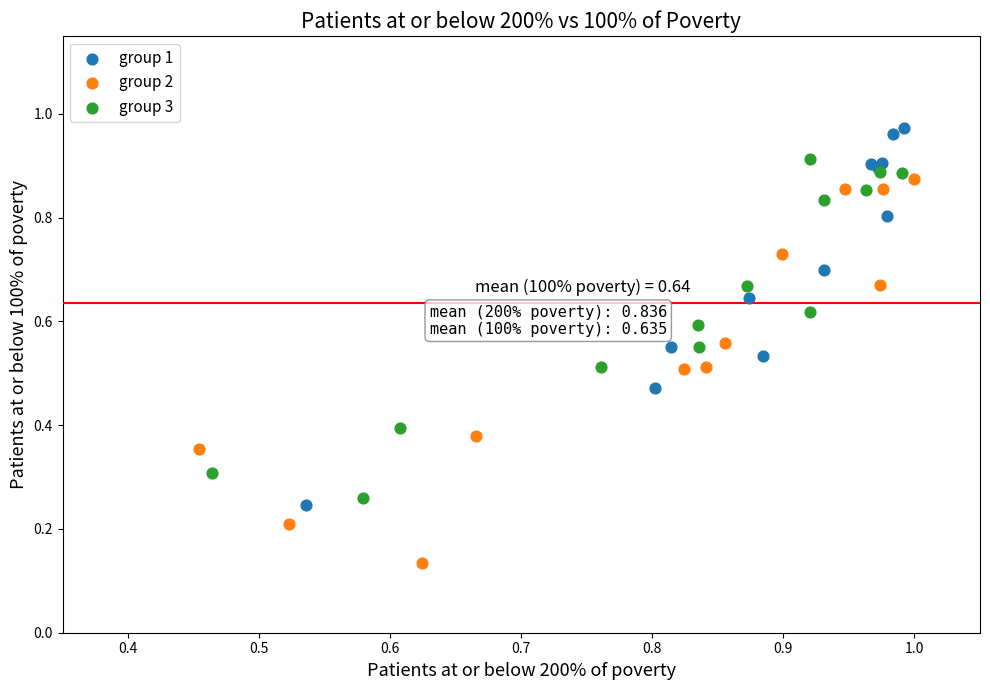

Which series reaches the maximum Y coordinate?

group 1